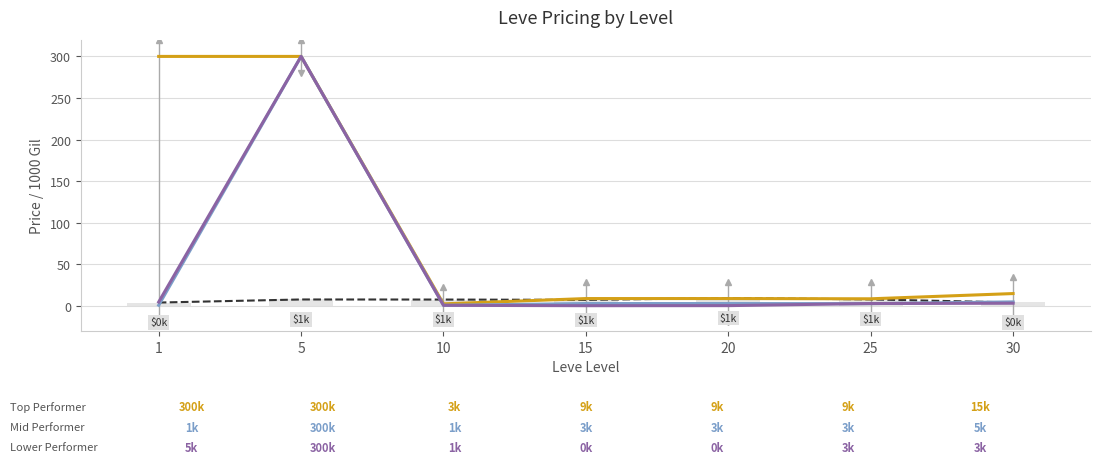

What is the greatest value displayed?

300.0